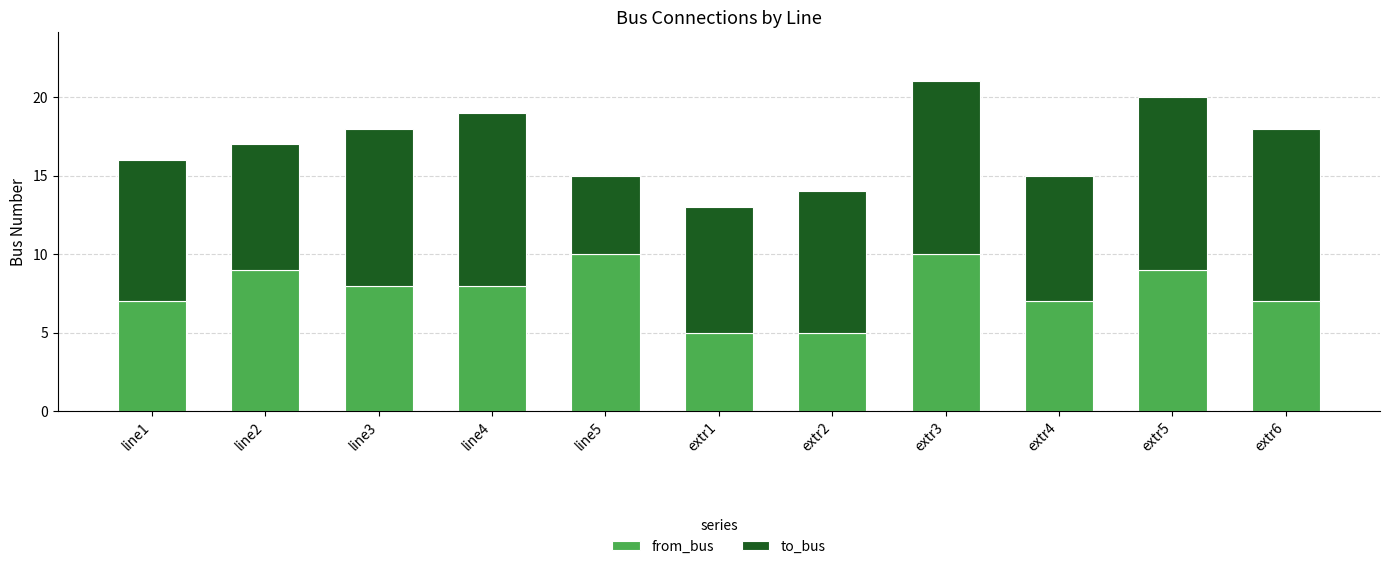

What is the minimum value for from_bus?

5